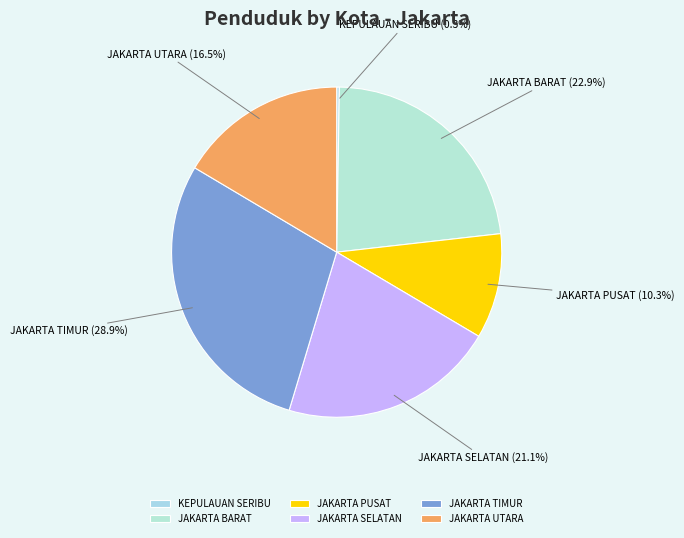

Which category has the biggest portion of the pie?

JAKARTA TIMUR